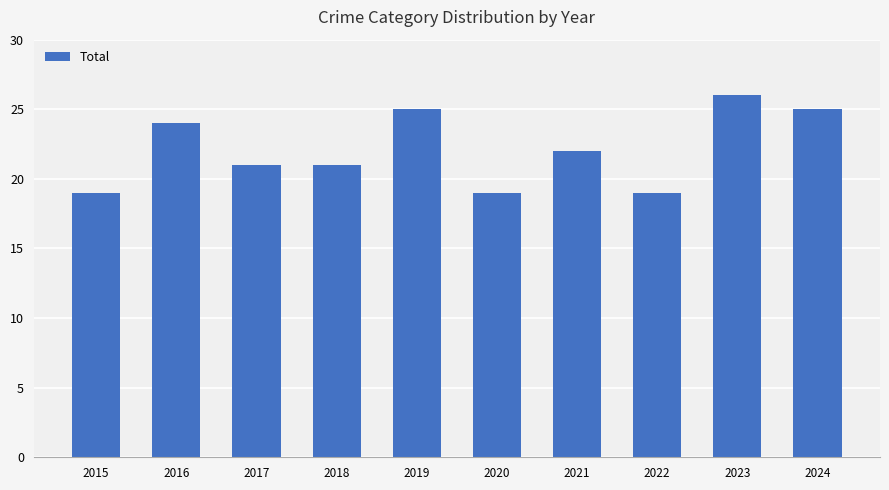

True or false: the data shows 7 at 2024.

False